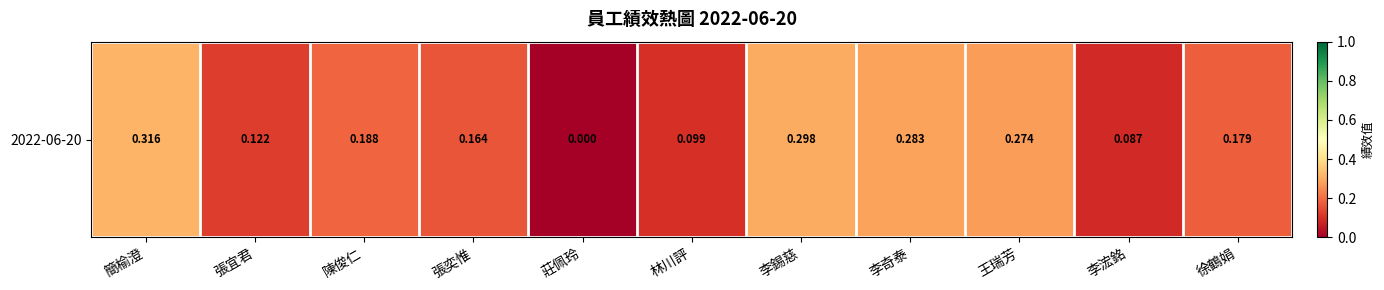

How many categories are shown in the chart?

11